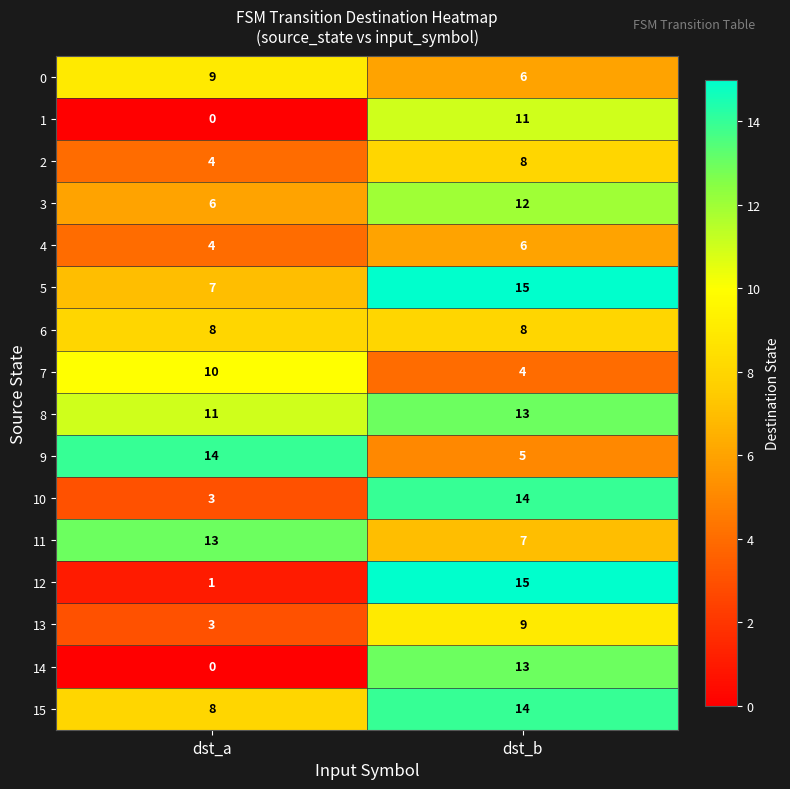

What is the sum of all 0 values?

15